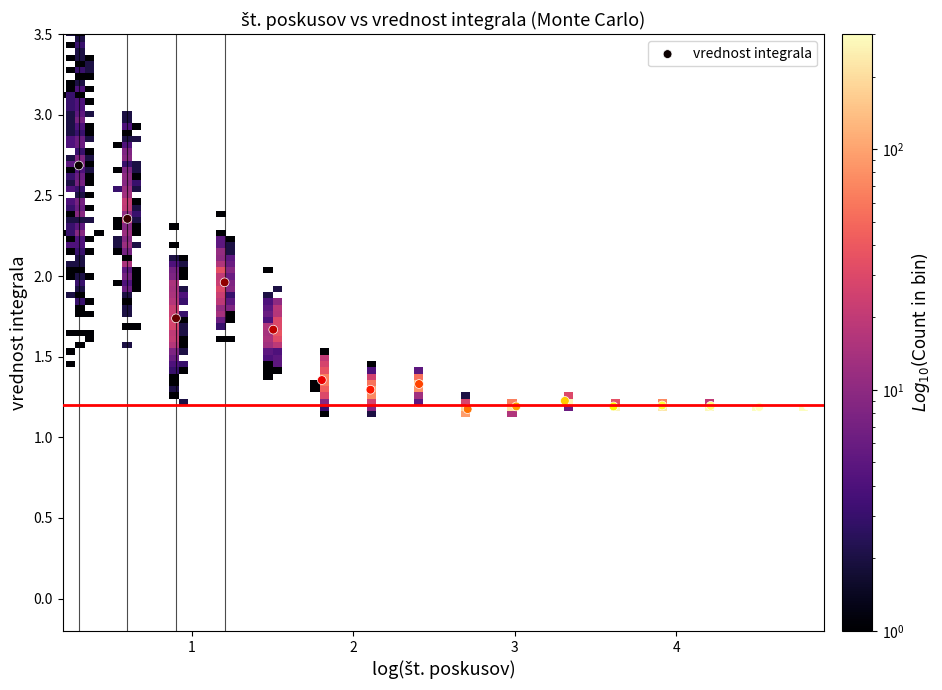

What is the range of Y values (max minus min)?

1.5